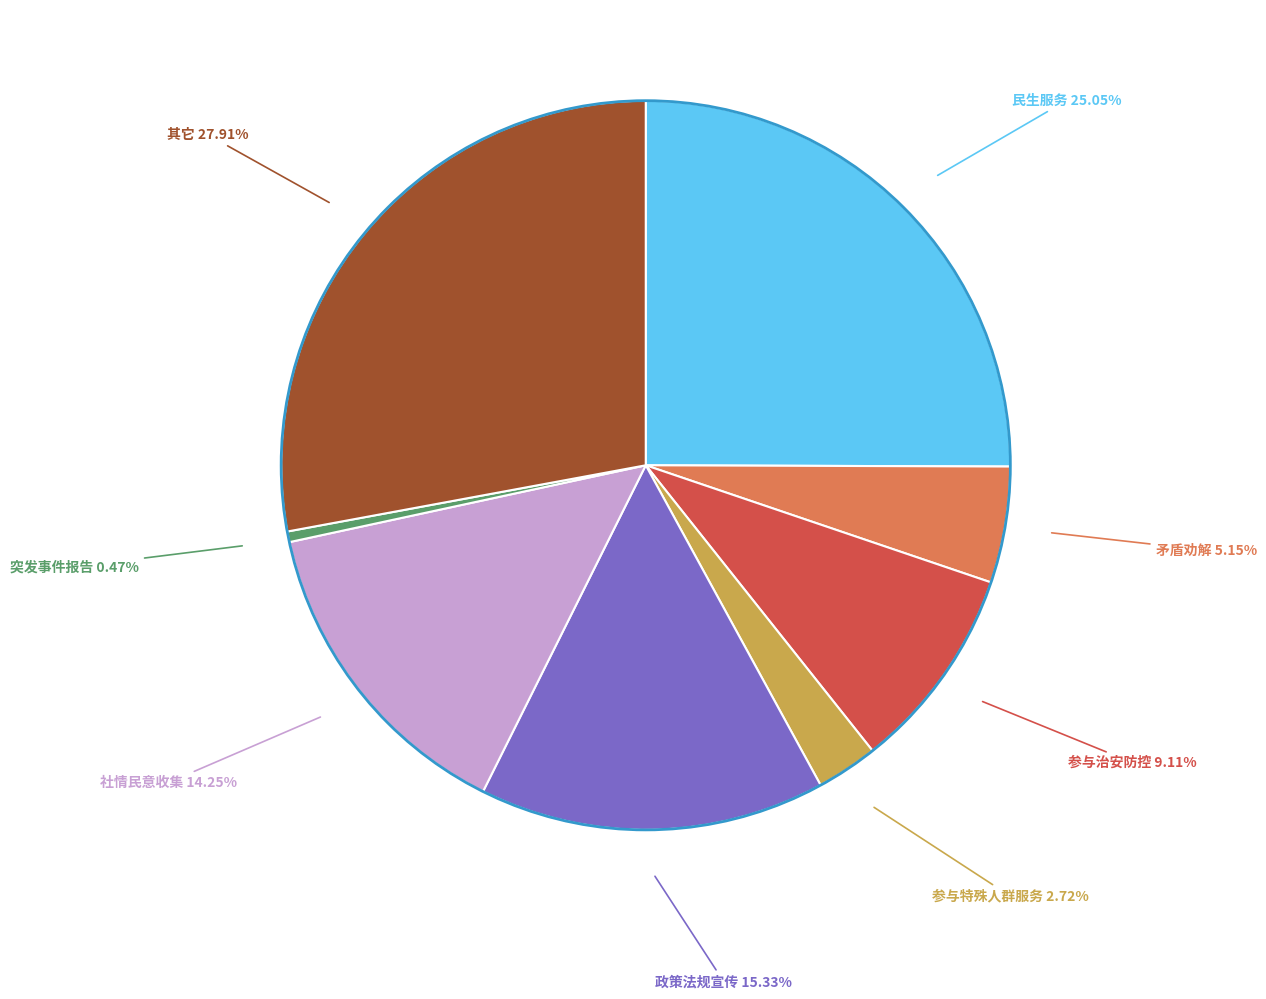

Count the number of slices in the pie.

8